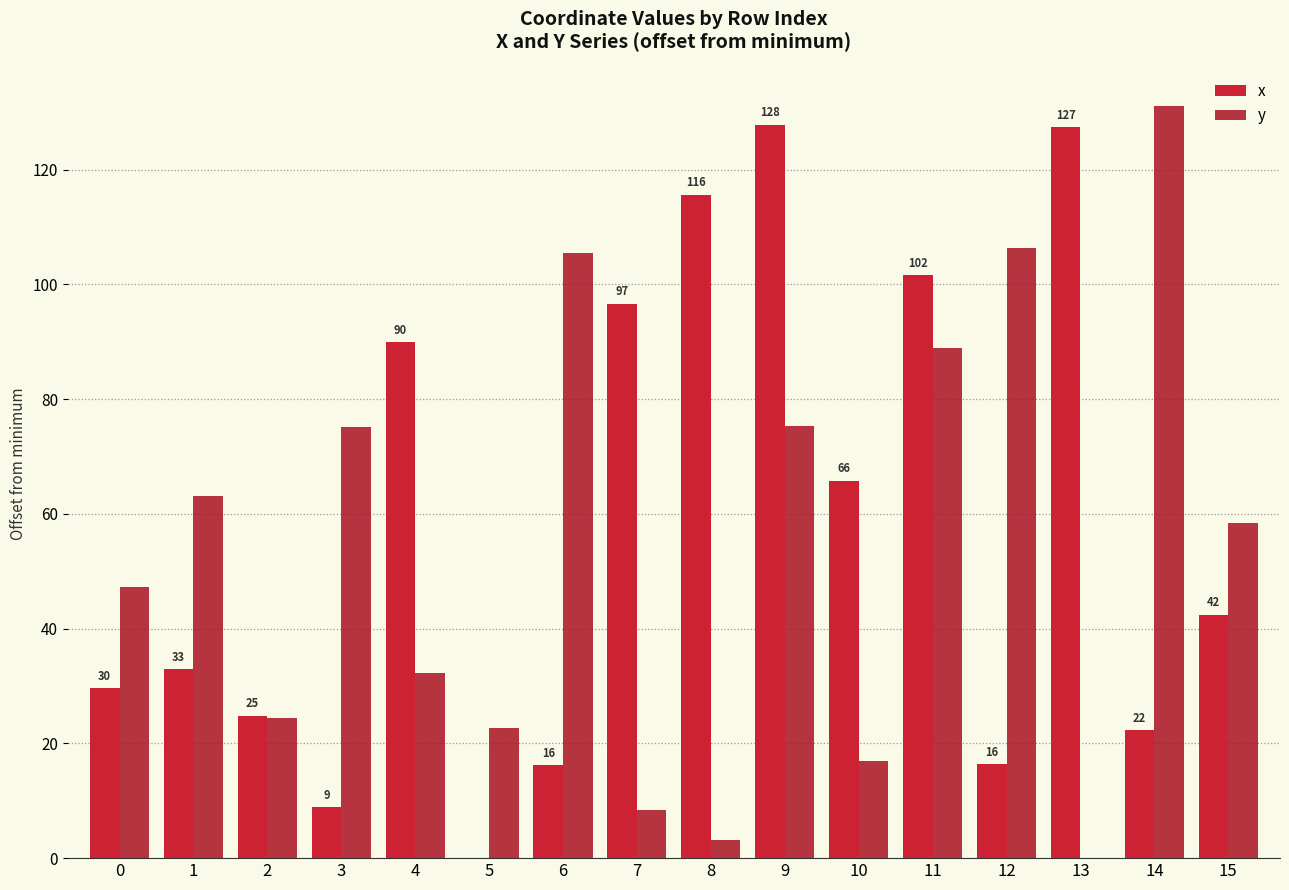

Between 4 and 15, which series saw the biggest shift?

x